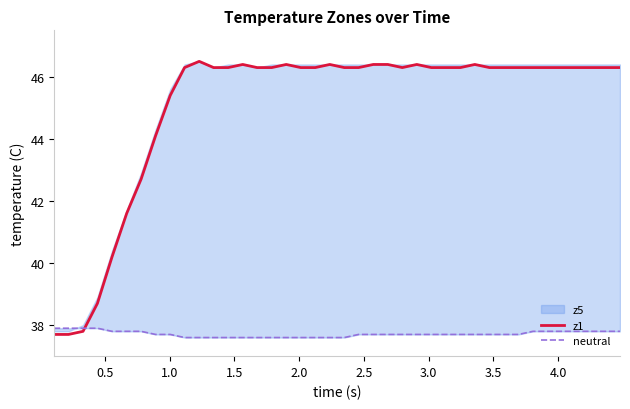

True or false: neutral and z1 cross at least once.

True